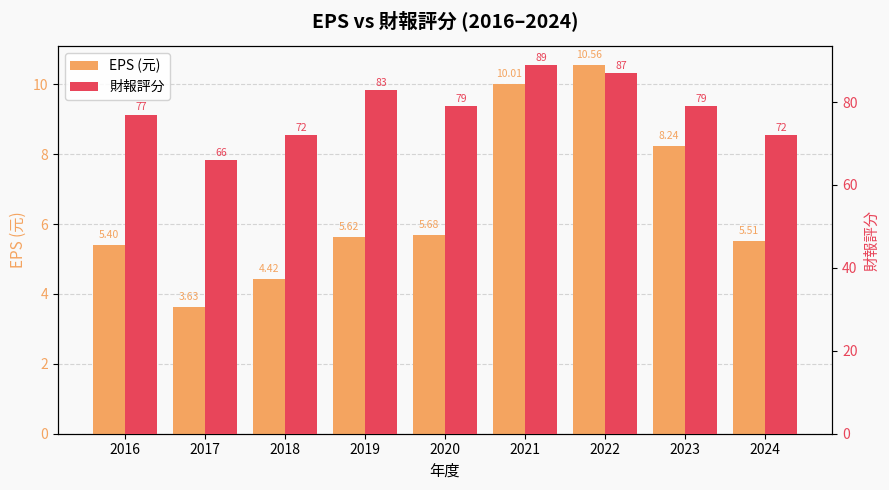

What is the smallest value displayed?

3.6